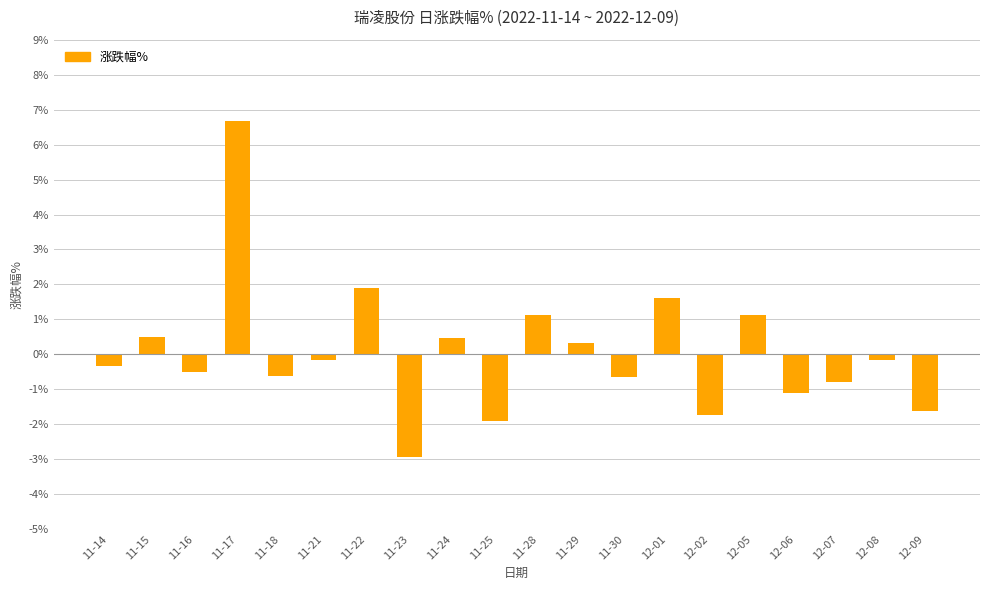

What is the greatest value displayed?

6.7